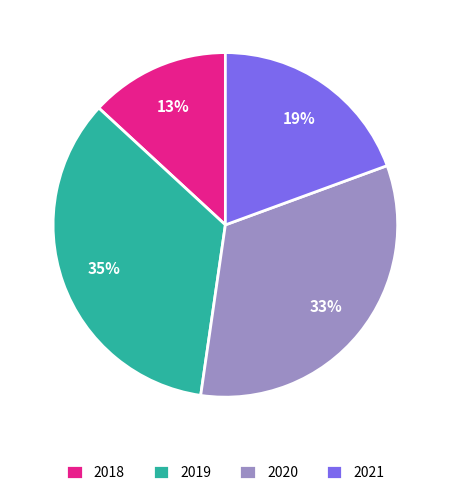

The 2018 slice represents 13% of the pie. True or false?

True